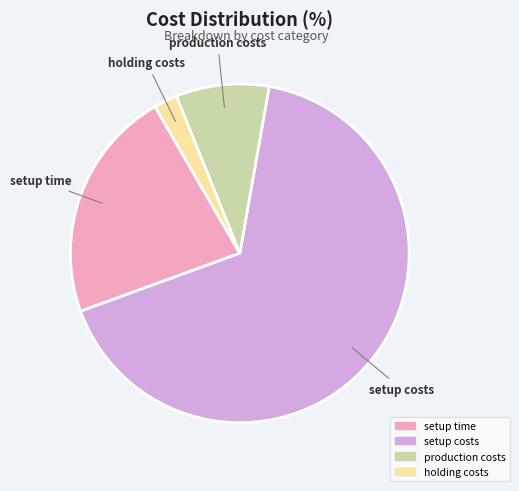

The setup time slice represents 22% of the pie. True or false?

True